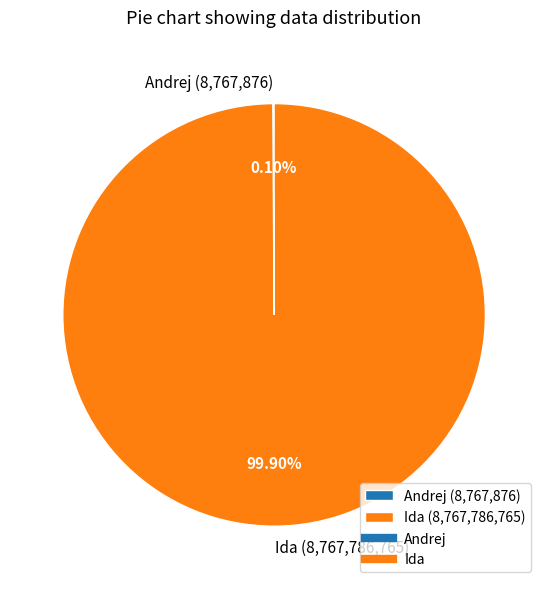

Is there a majority slice in this chart?

Yes